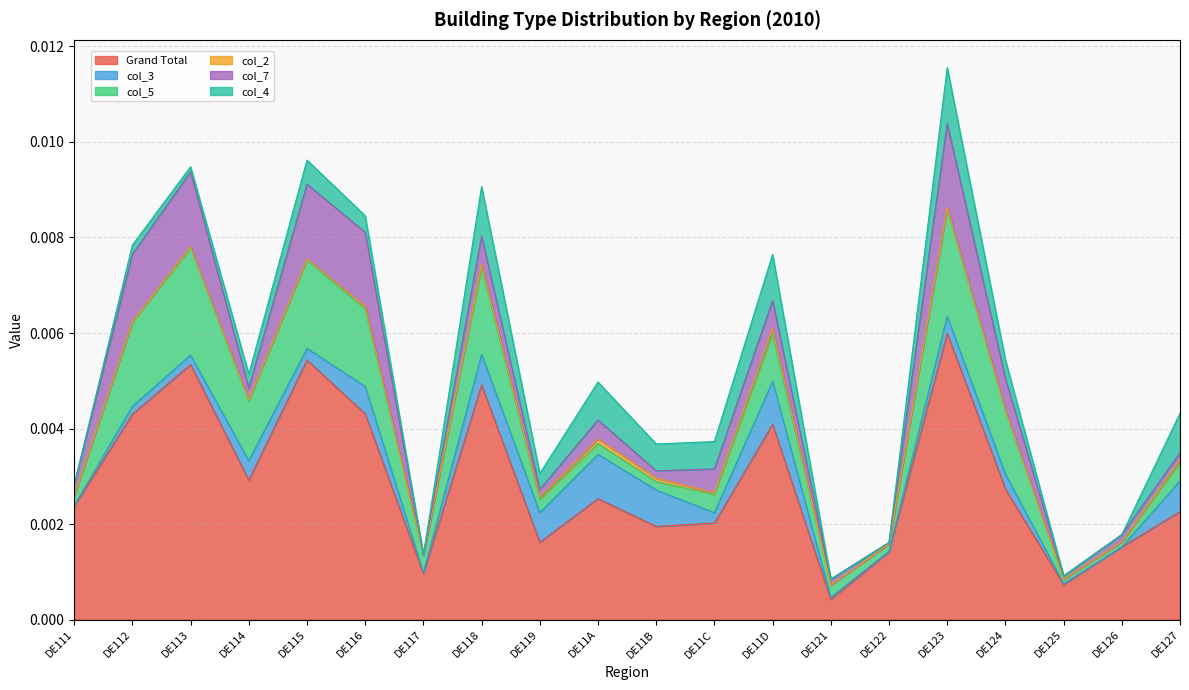

Which series has the widest spread of values?

Grand Total